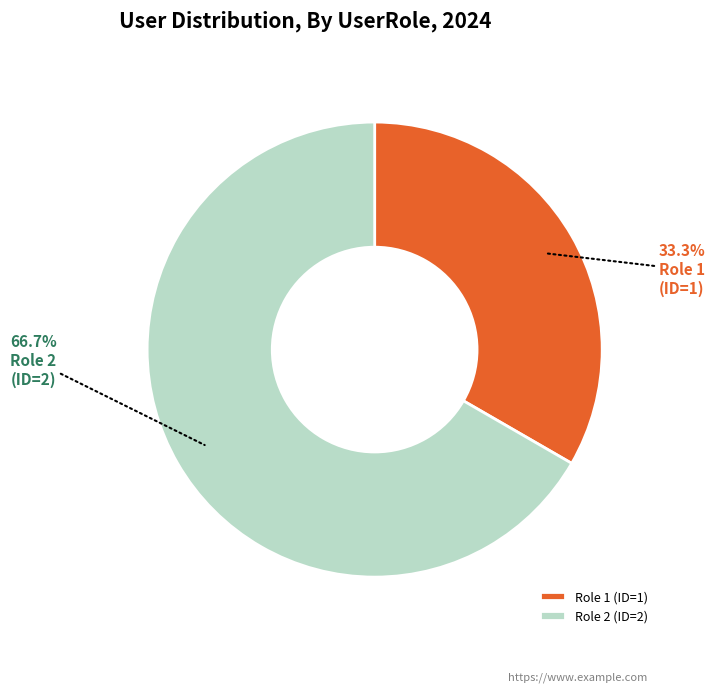

Rank the categories by value from lowest to highest.

Role 1 (ID=1), Role 2 (ID=2)